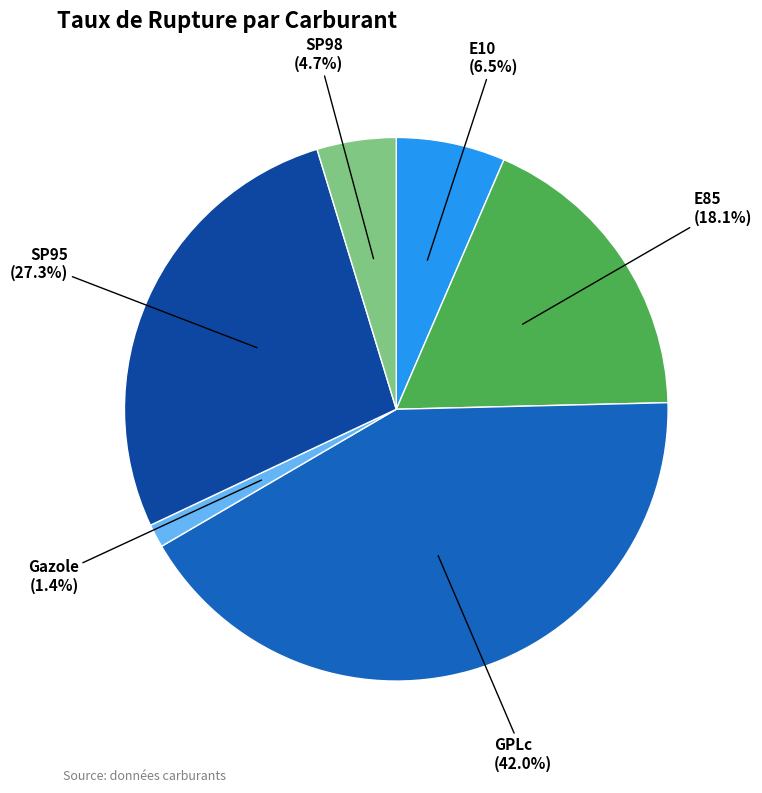

The SP95 slice represents 16% of the pie. True or false?

False